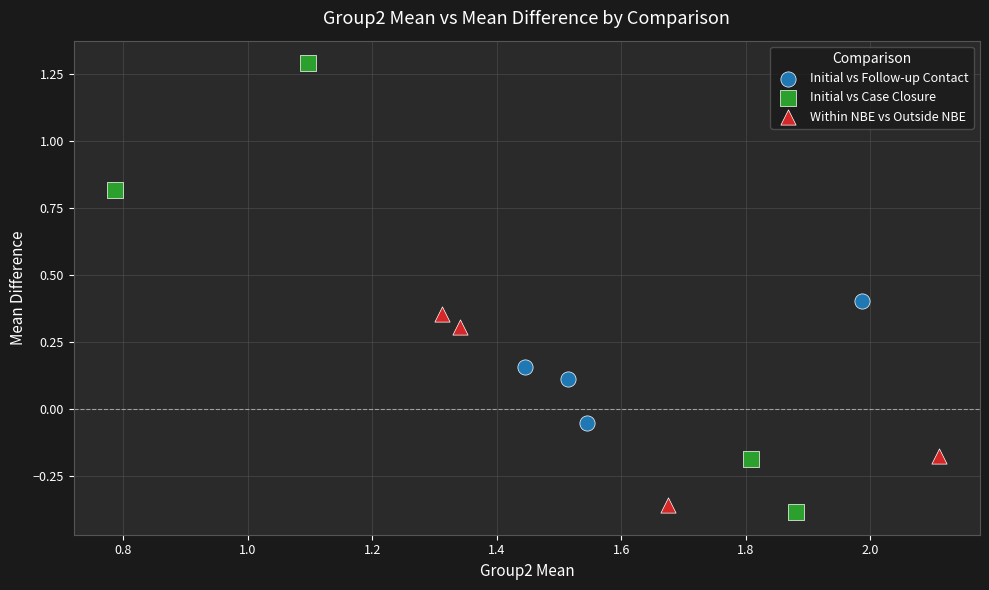

Which series reaches the maximum Y coordinate?

Initial vs Case Closure